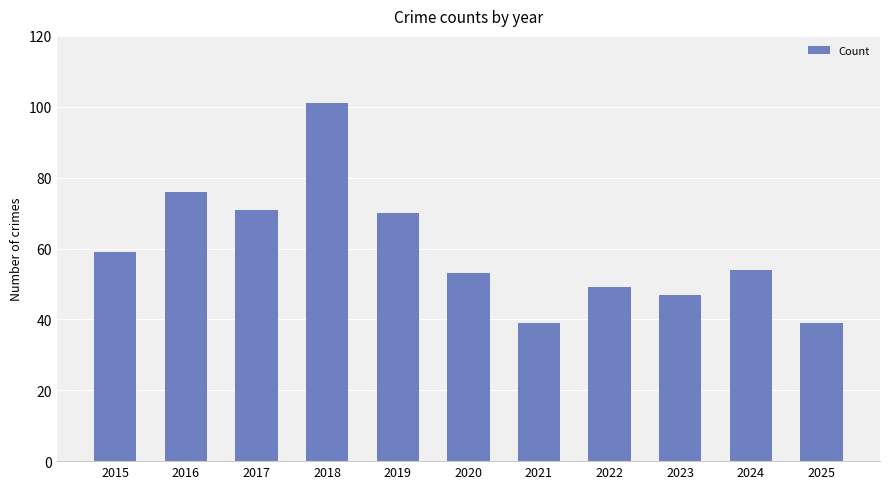

Which category has the highest value across all series?

2018